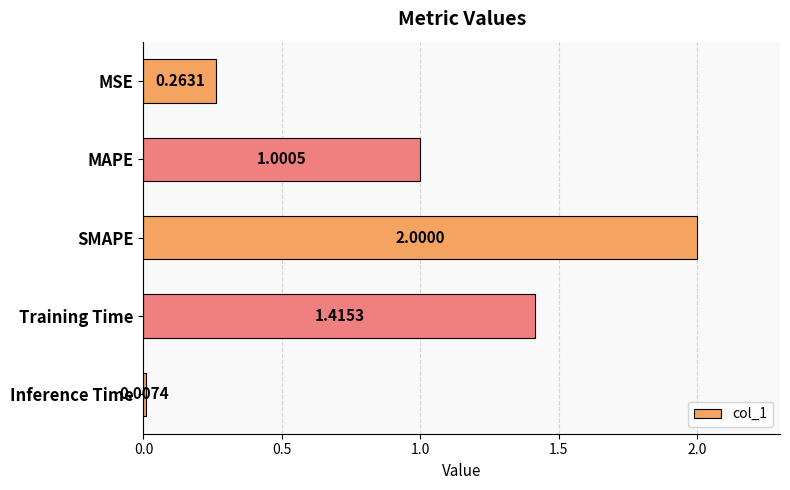

What is the average value?

0.9